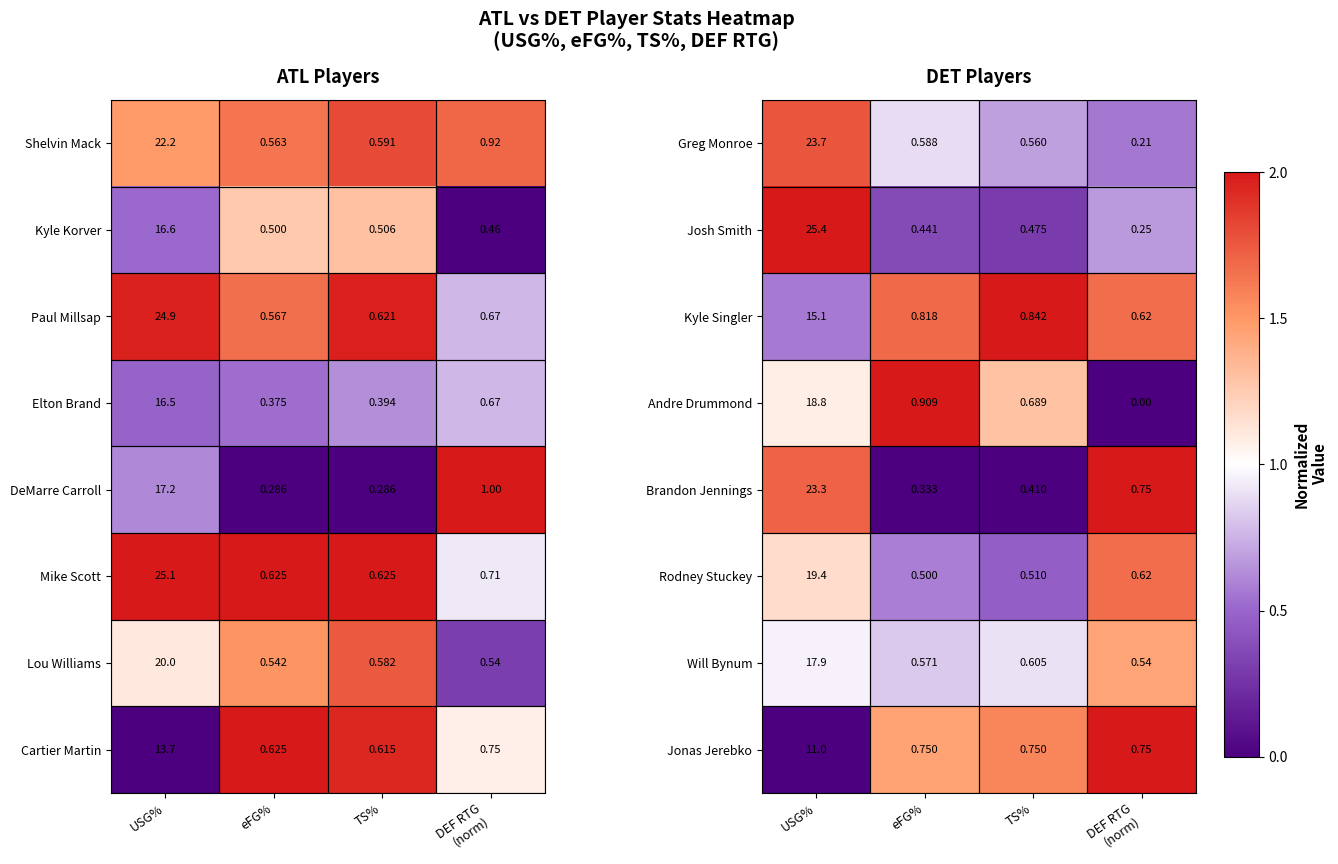

Which category has the highest value across all series?

USG%